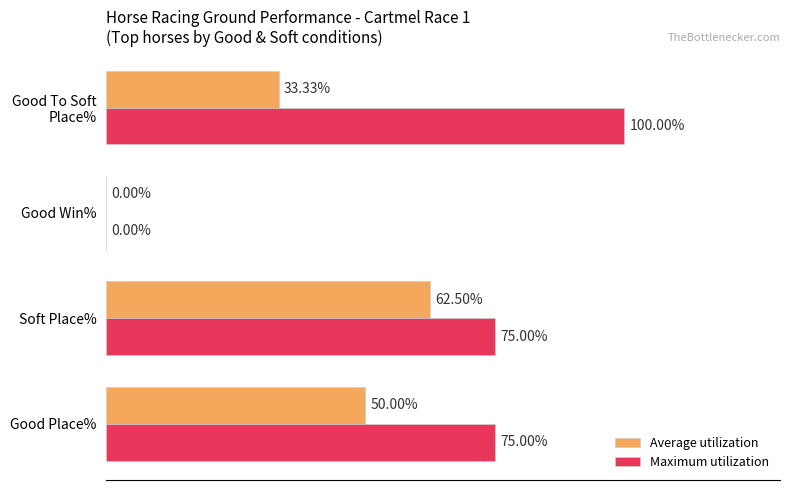

At which category is the sum across all series the highest?

Soft Place%